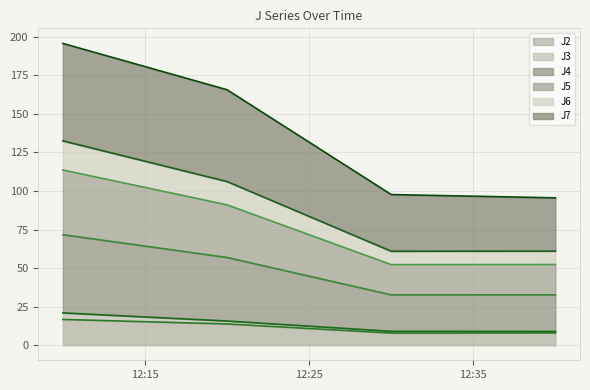

What are all the series names shown in the legend?

J2, J3, J4, J5, J6, J7